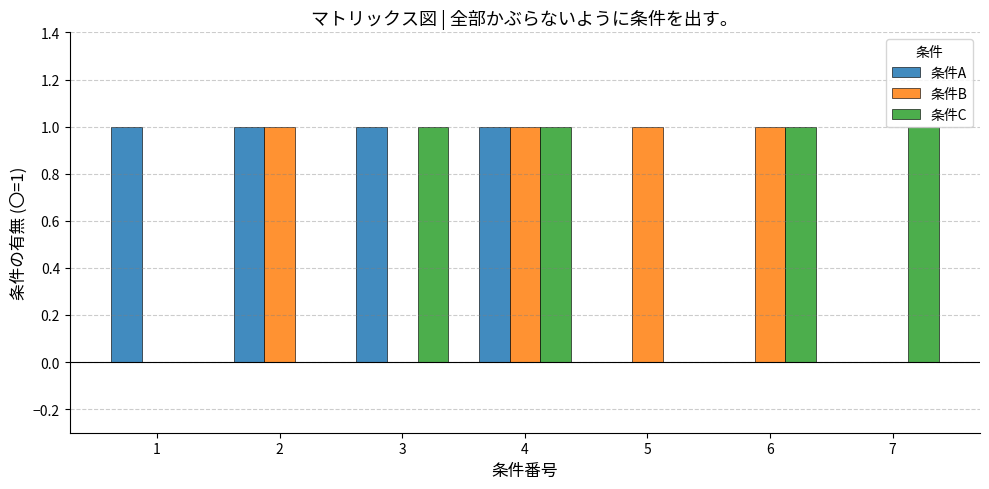

Does the chart contain stacked bars?

No